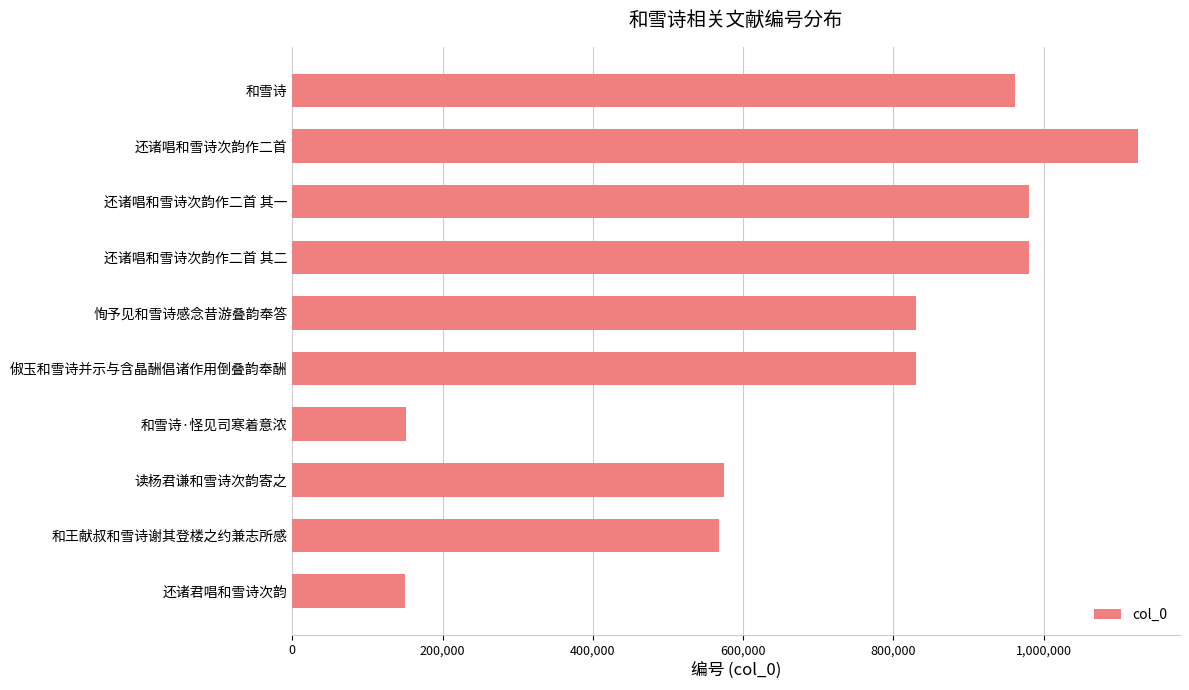

At which category does the chart reach its peak across all series?

还诸唱和雪诗次韵作二首